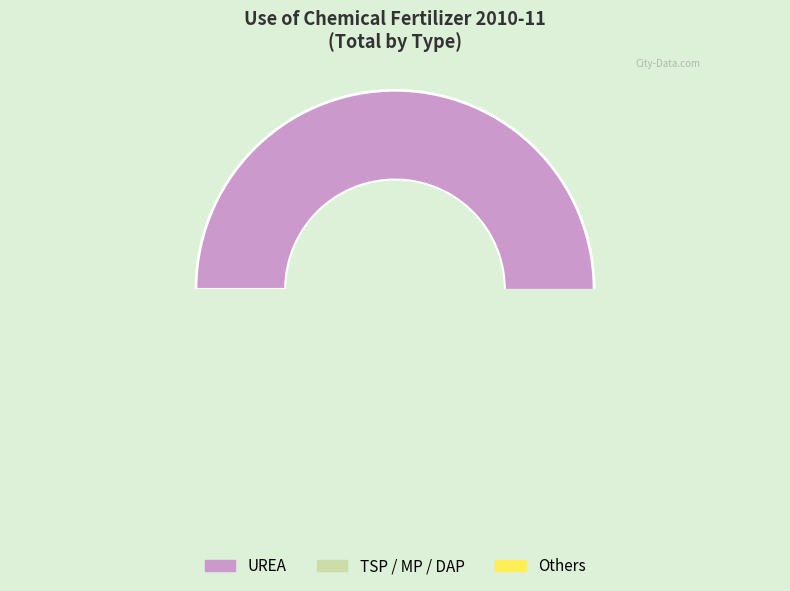

Count the number of slices in the pie.

5